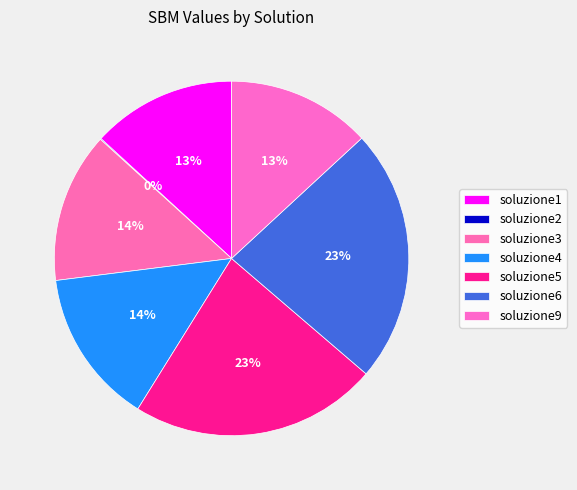

Is it true that soluzione6 is 38% of the pie?

False